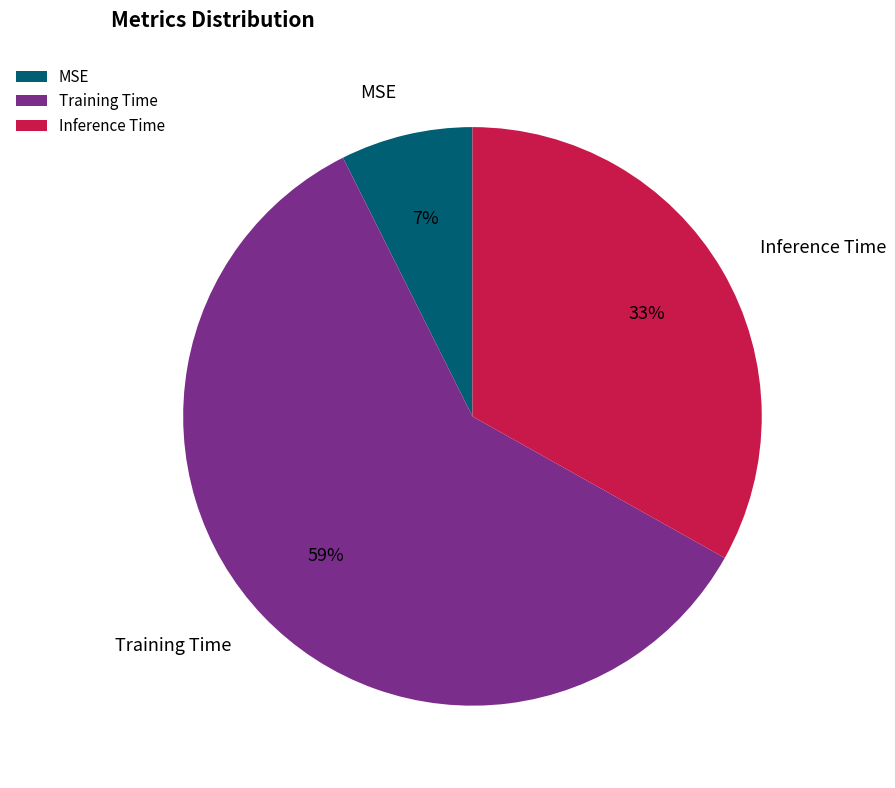

True or false: Training Time accounts for 53% of the total.

False